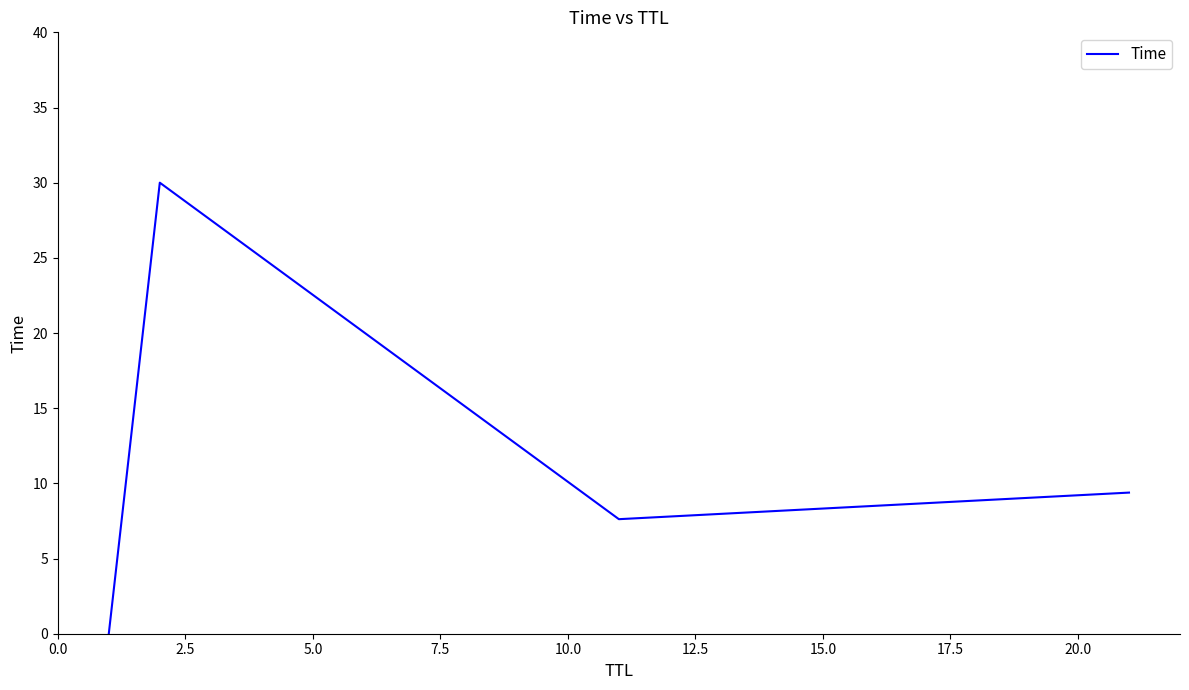

What is the difference between the maximum and minimum values?

30.0